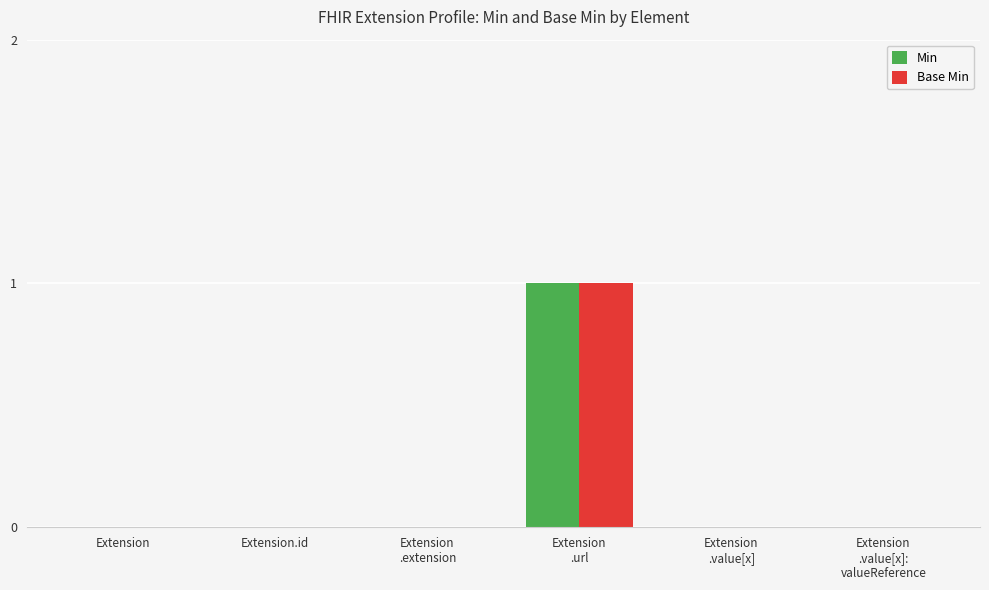

The Min series shows 0 at Extension.id. True or false?

True